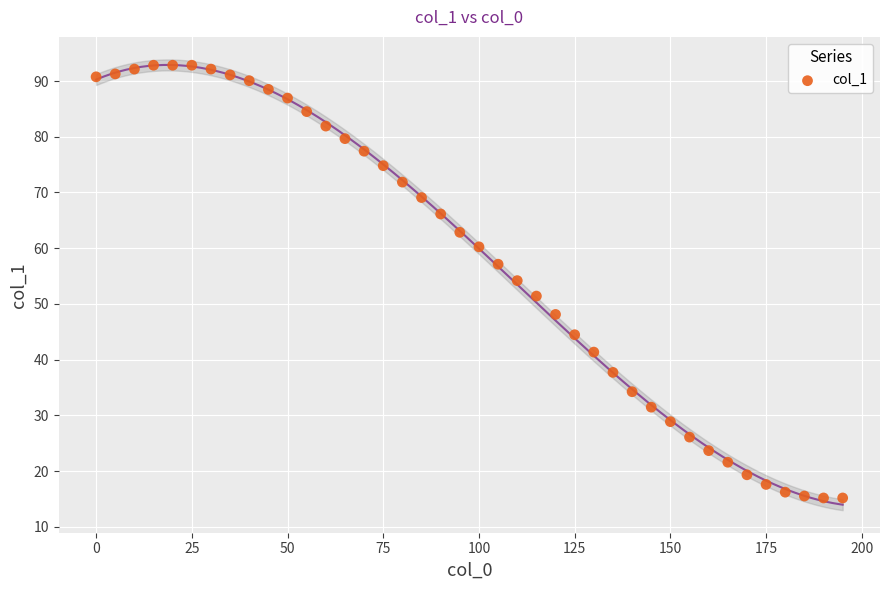

What is the range of X values (max minus min)?

195.0